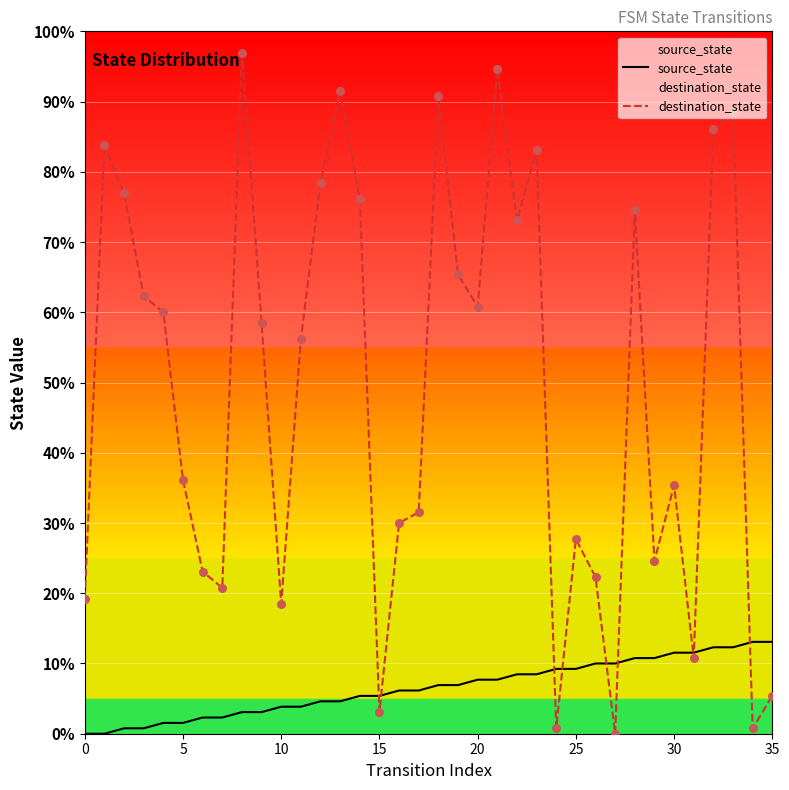

Which series has the largest total across all categories?

destination_state